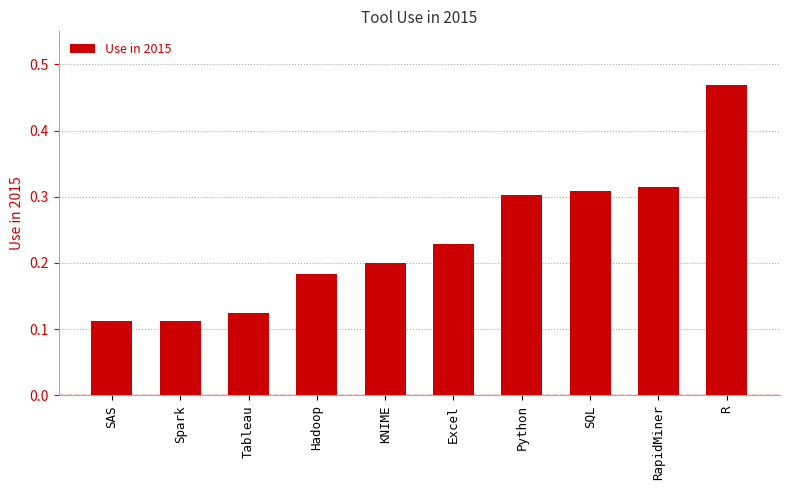

What is the label of the 6th bar from the right?

KNIME